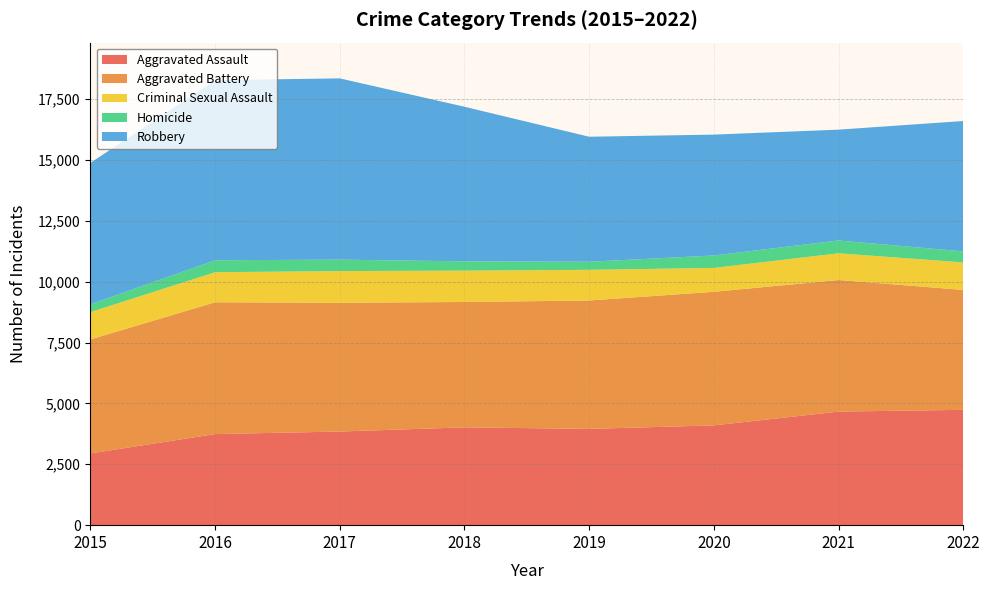

At how many categories does at least one series exceed 5954?

3